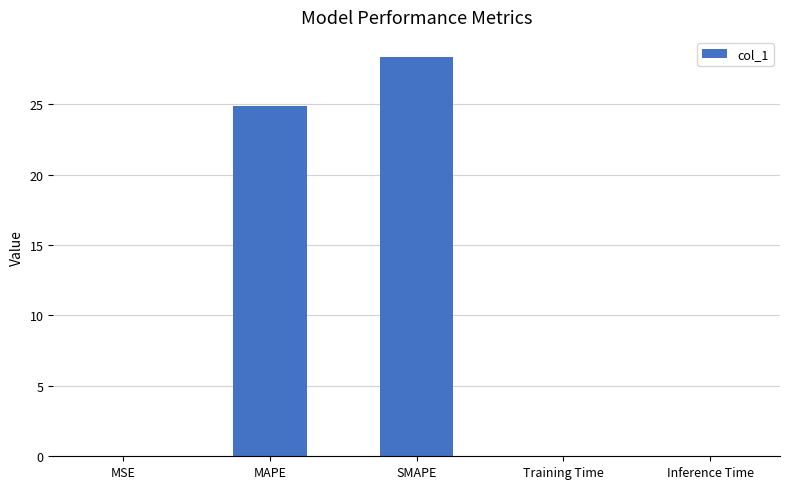

Is it true that the value at Training Time is 0.0?

True